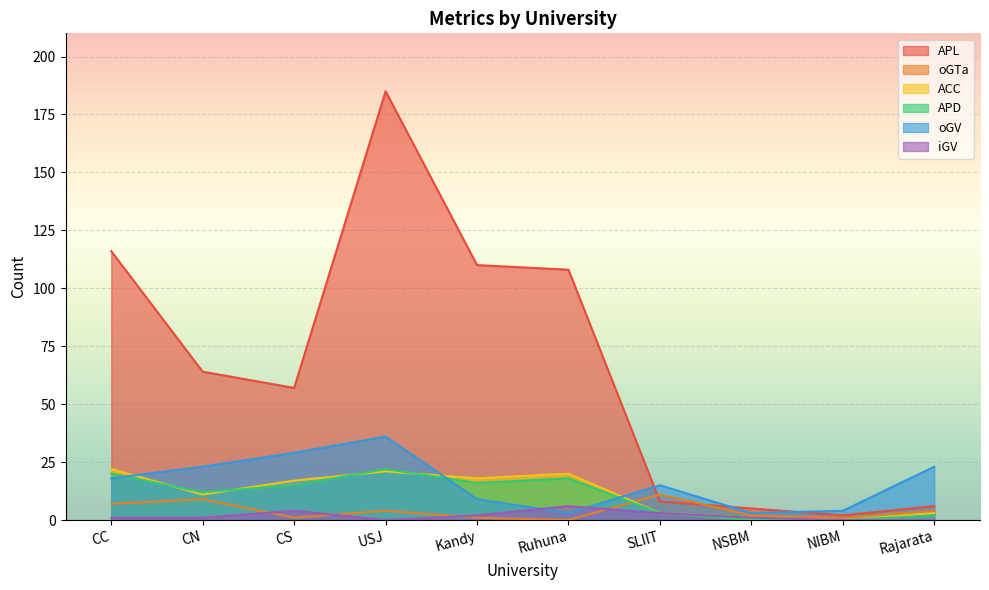

Which has a higher value, Rajarata or Ruhuna?

Ruhuna